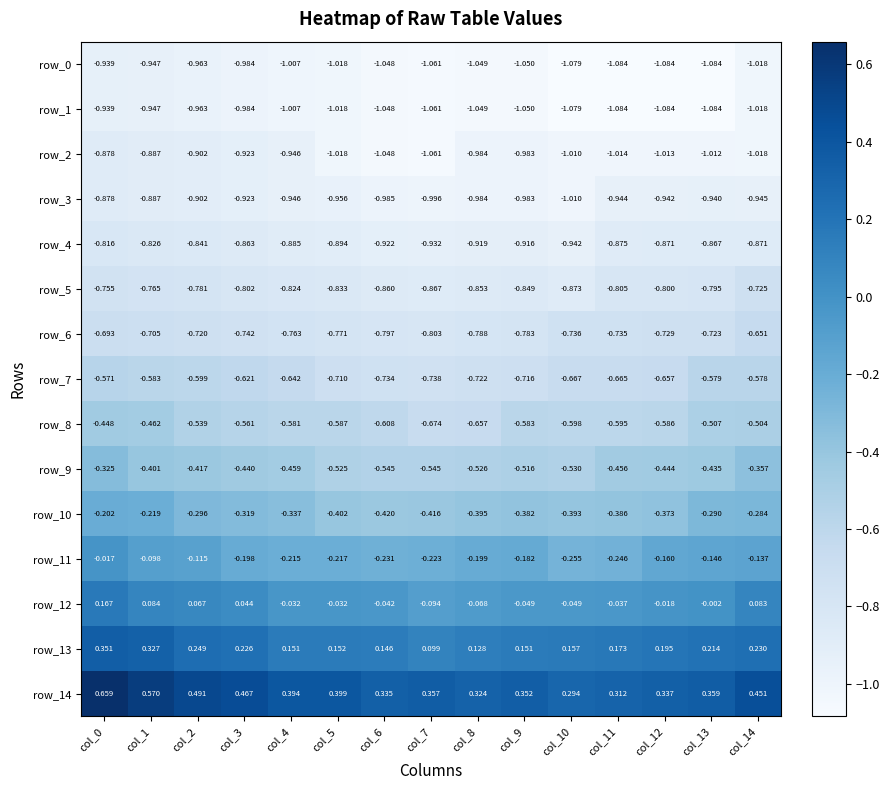

Is the value of row_13 at col_10 greater than the value of row_11 at col_8?

Yes